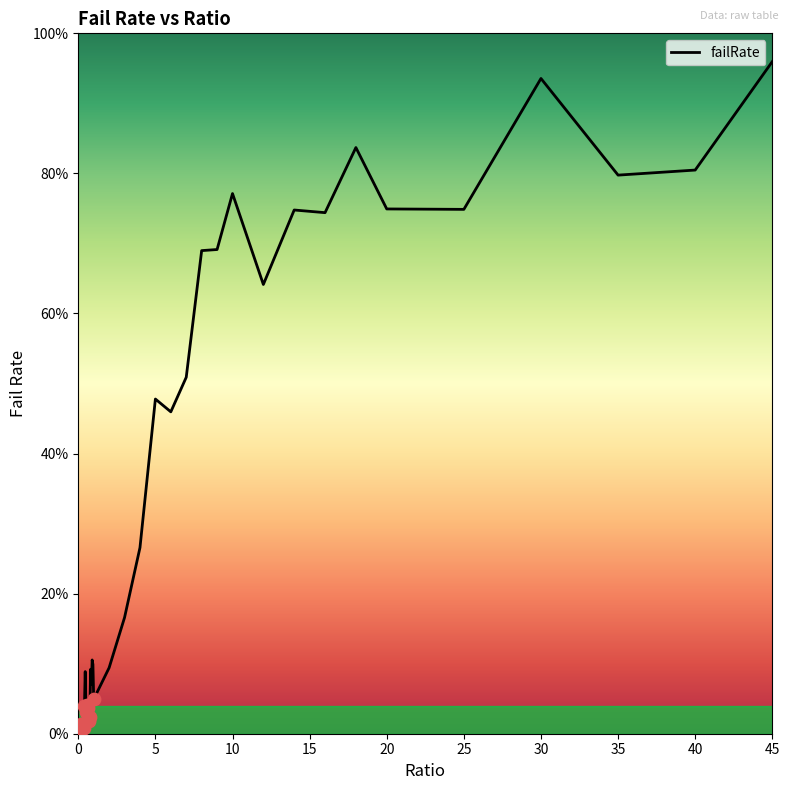

Is this an area chart (filled region under the line)?

No